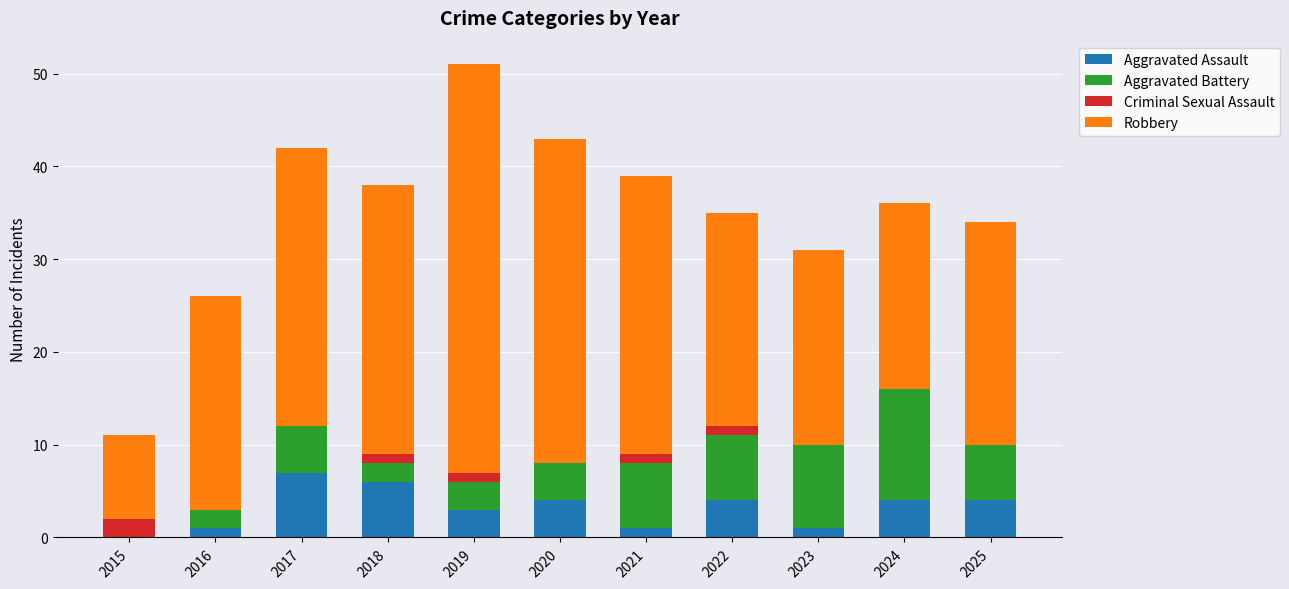

At which label does Aggravated Assault reach its peak?

2017